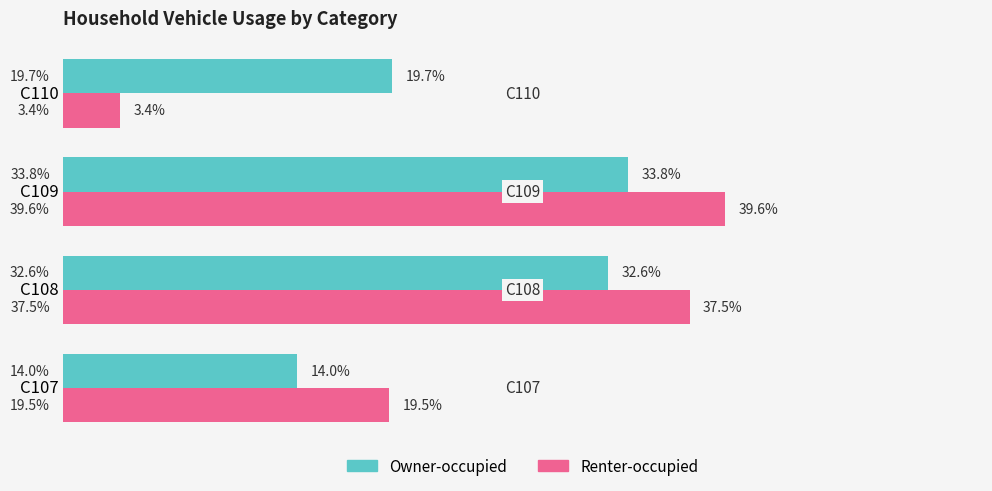

Which series has the largest total across all categories?

Owner-occupied